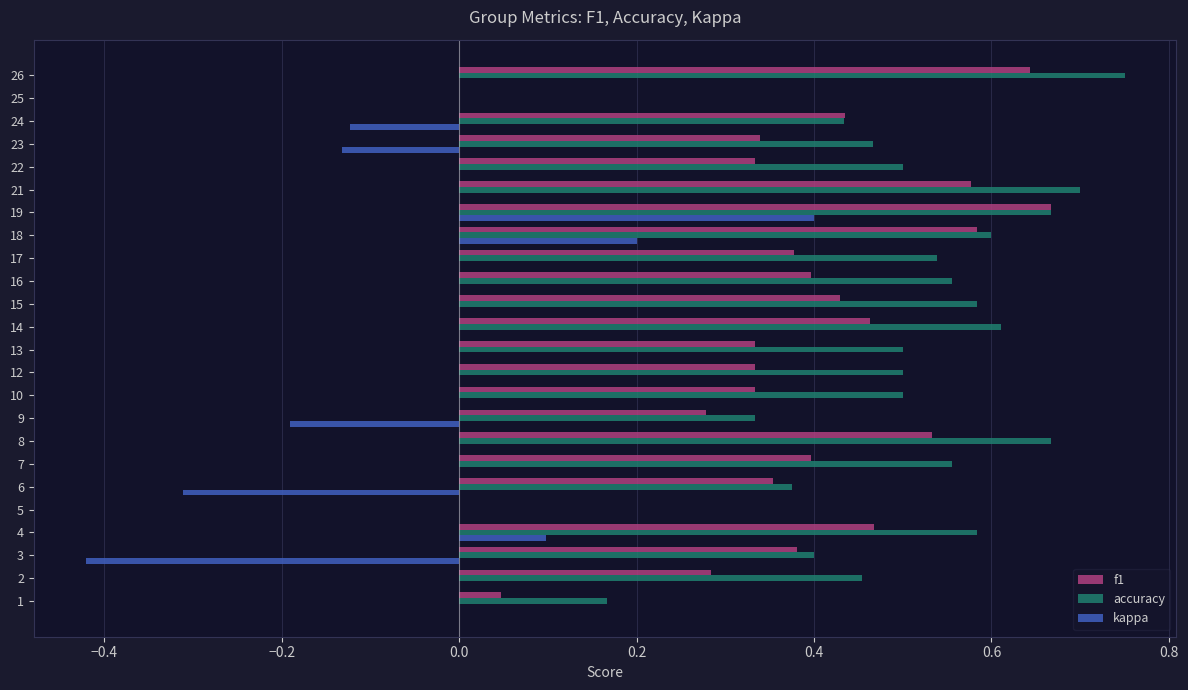

At which label does kappa reach its peak?

19